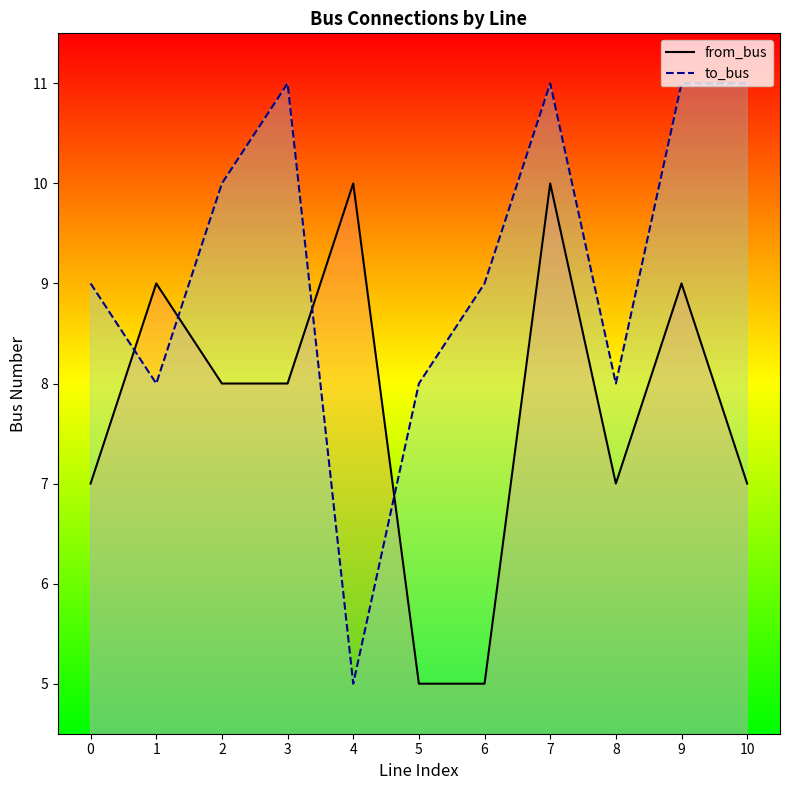

What is the value of the to_bus point at the 9th from the left?

8